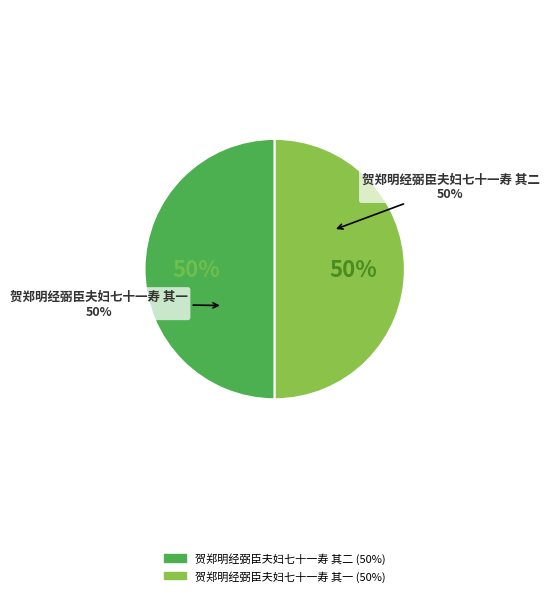

Is there a majority slice in this chart?

Yes